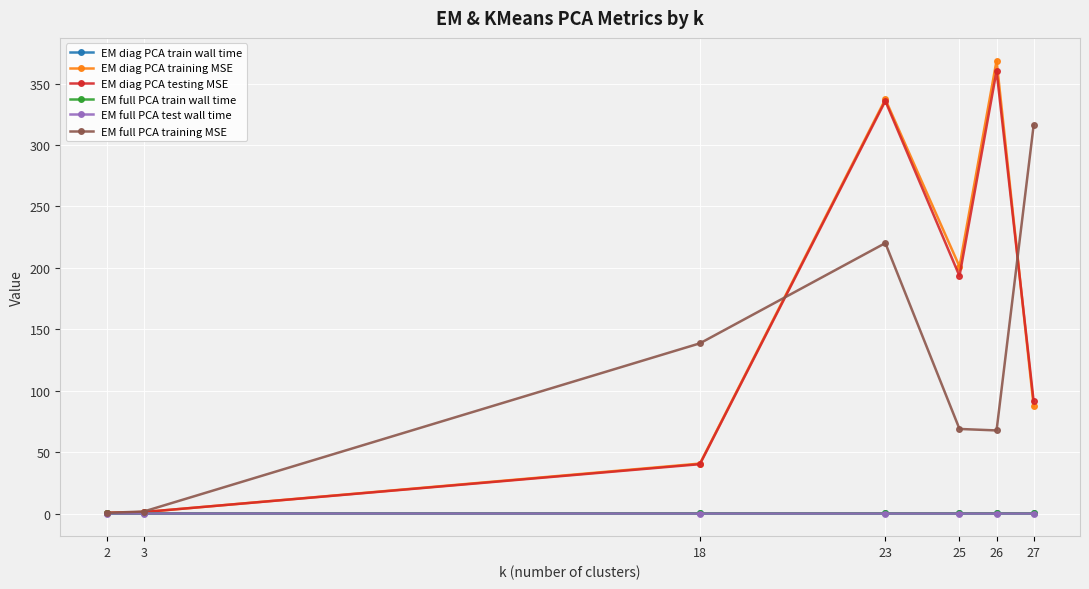

What is the difference between the maximum and second lowest values in the EM full PCA training MSE series?

314.6